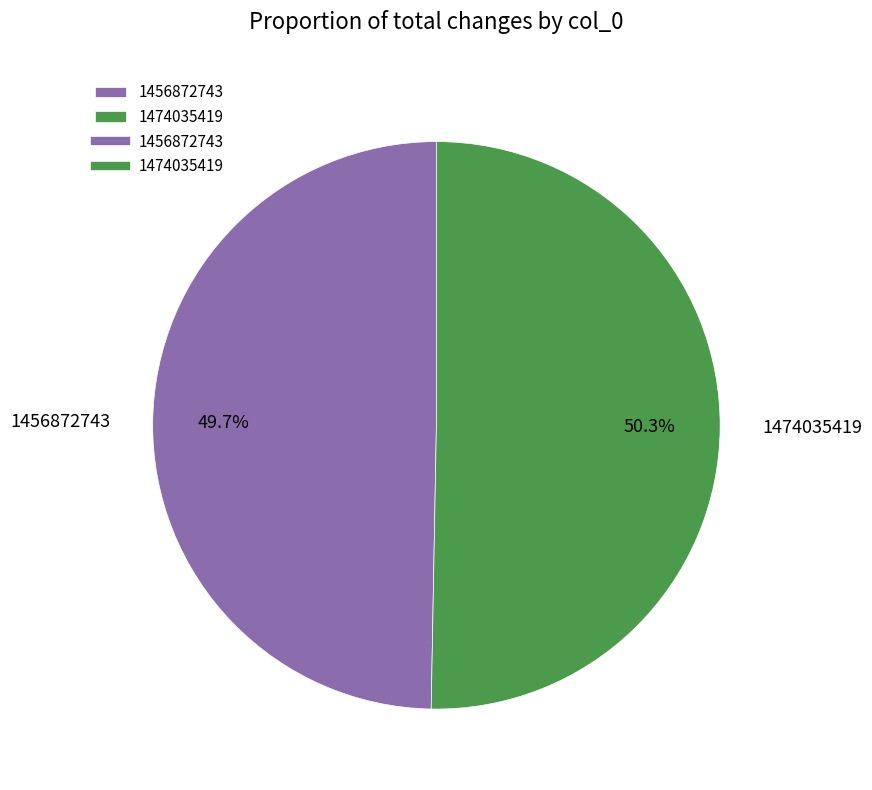

Approximately how many times larger is the value at 1456872743 compared to 1474035419?

1.0